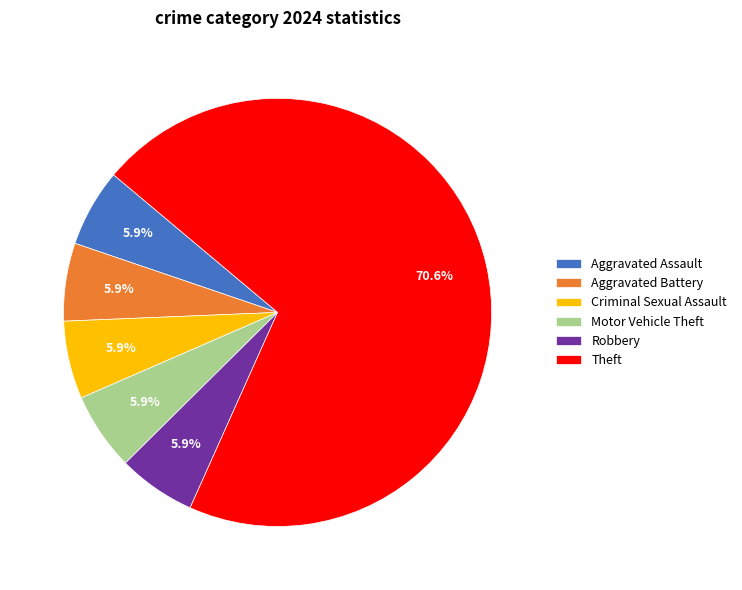

What is the ratio of the value at Motor Vehicle Theft to the value at Criminal Sexual Assault?

1.0